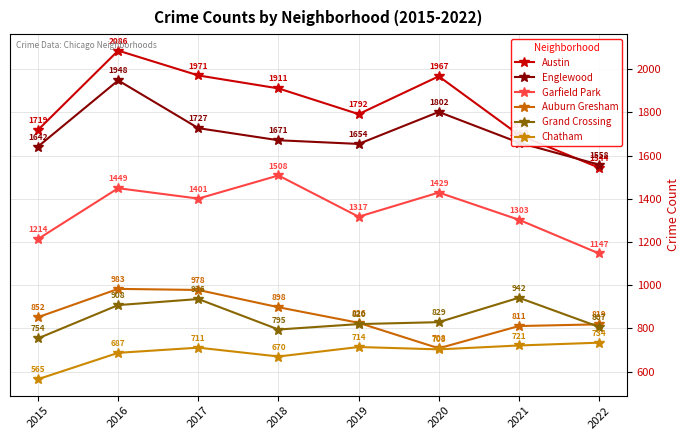

How many interior local peaks does the Grand Crossing series have?

2